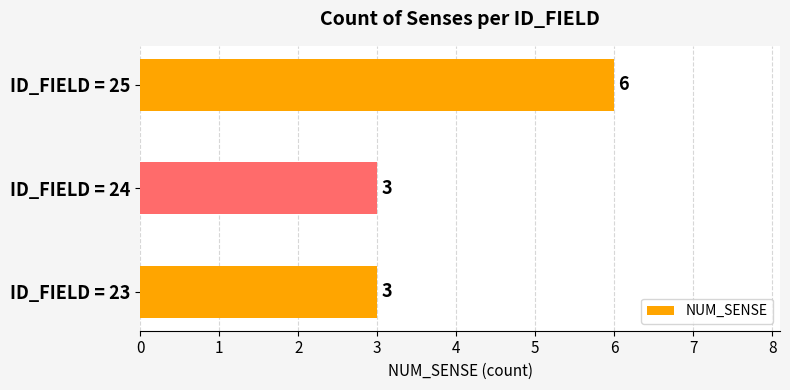

How many data points are above 3?

1